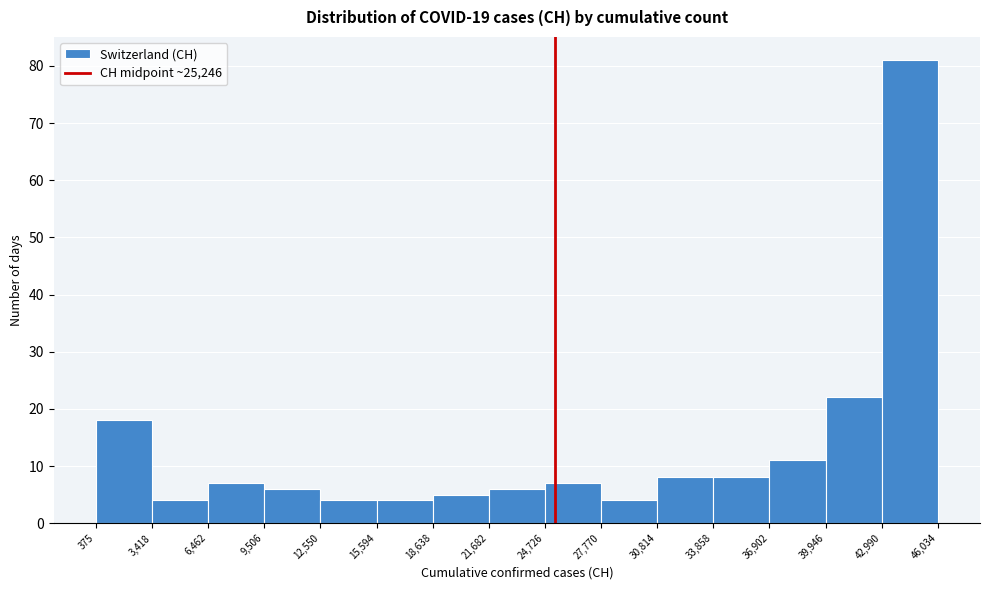

Over which range of the x-axis is the bar tallest?

42,990 to 46,034